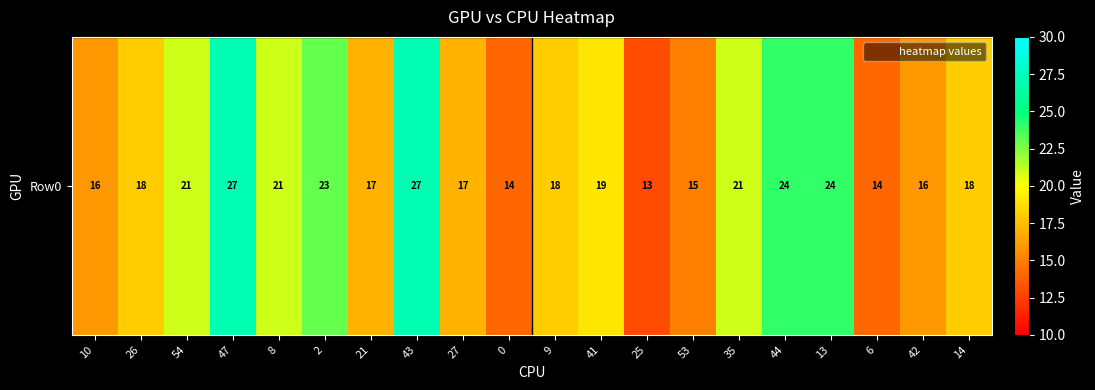

What value does the data have at 9, to the nearest 5?

20